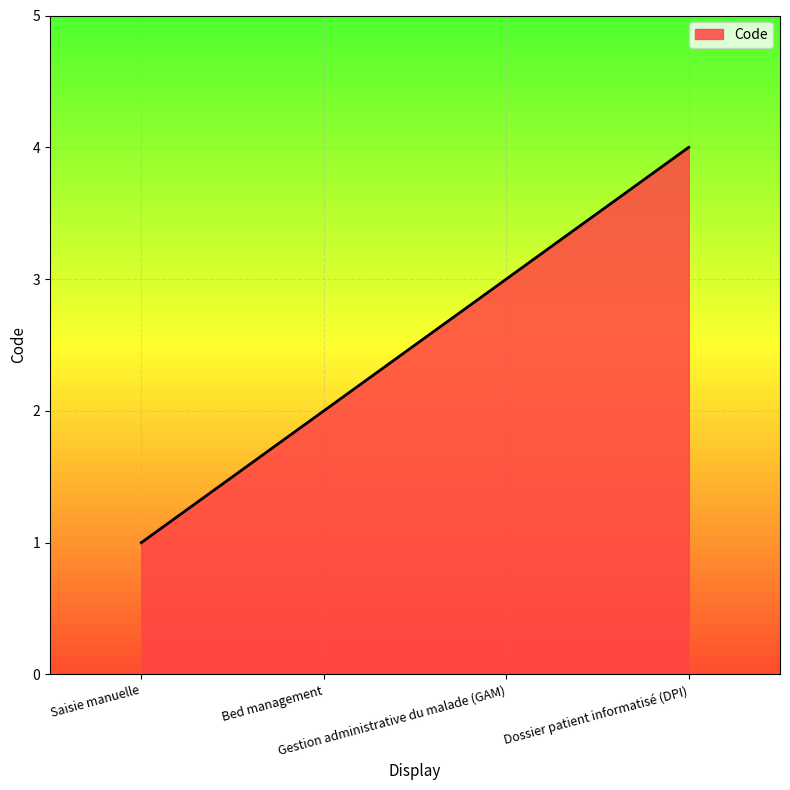

How many series are shown in this chart?

1